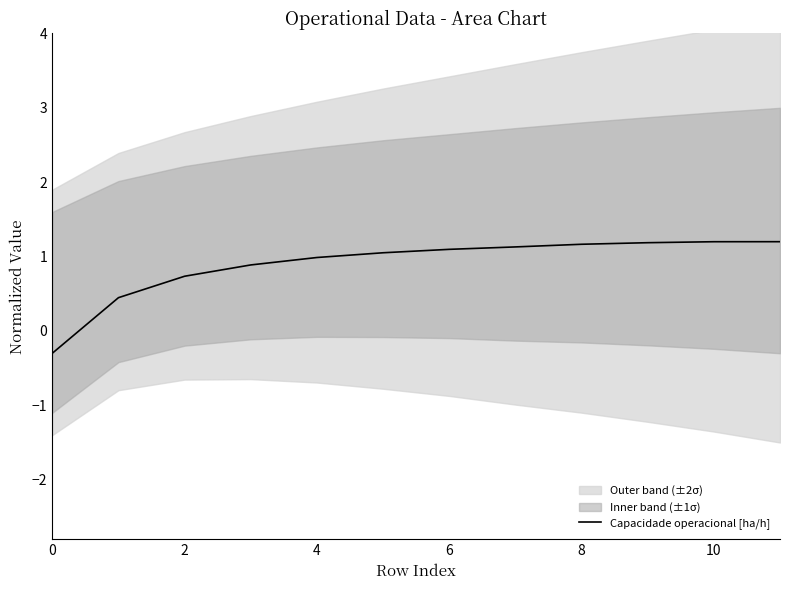

What is the maximum value for Capacidade operacional [ha/h]?

1.2